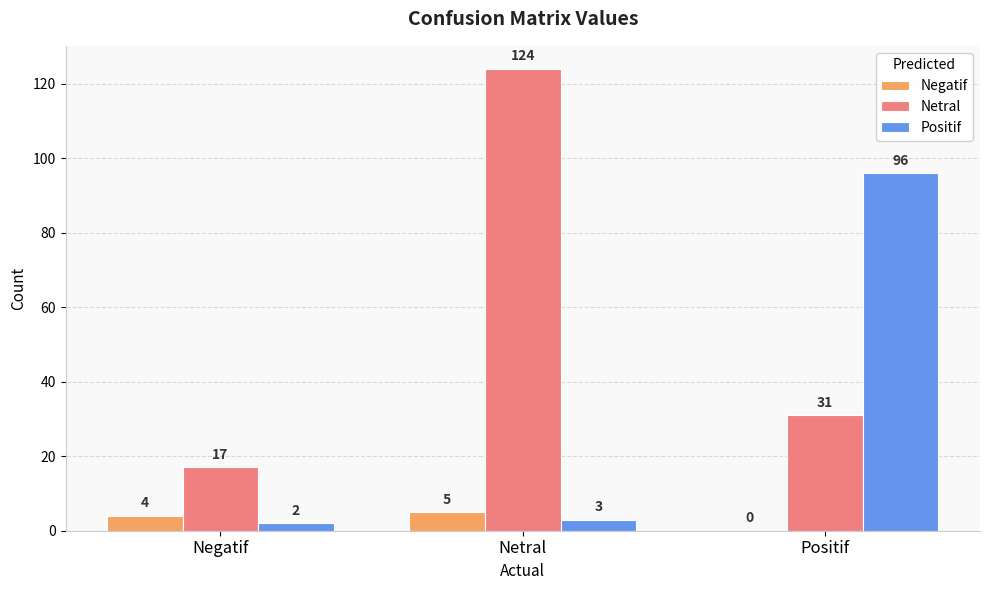

Is the value of Negatif at Negatif greater than the value of Positif at Negatif?

Yes